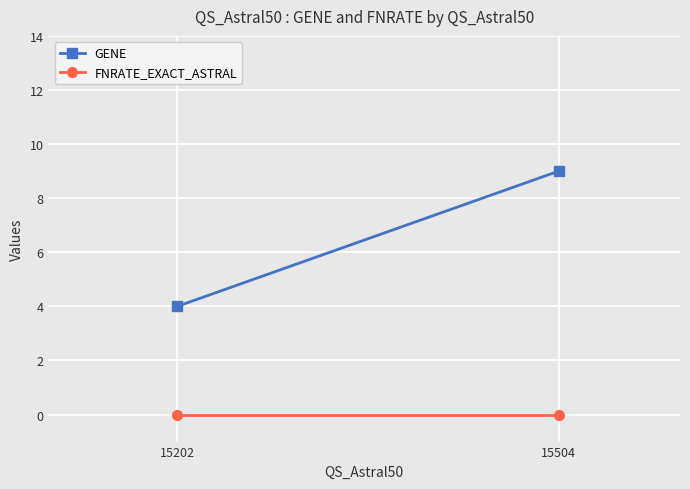

Between 15202 and 15504, which is larger?

15504